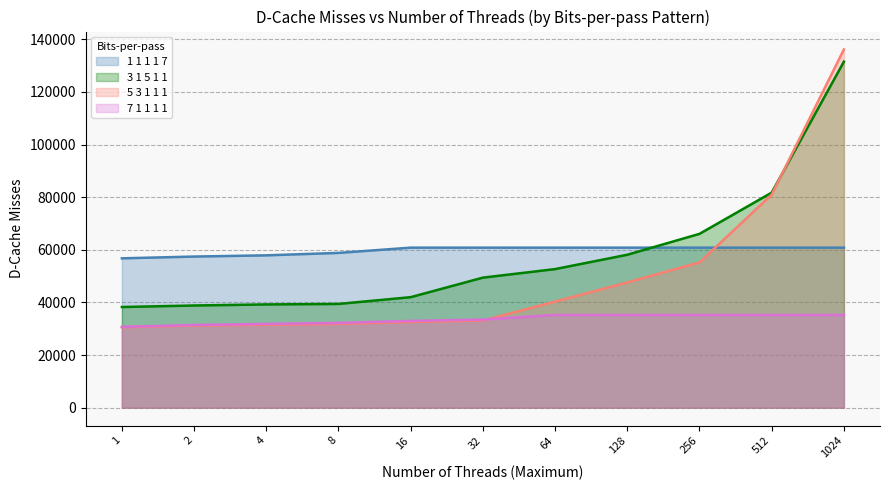

What is the difference between the second highest and second lowest values in the 5 3 1 1 1 series?

49758